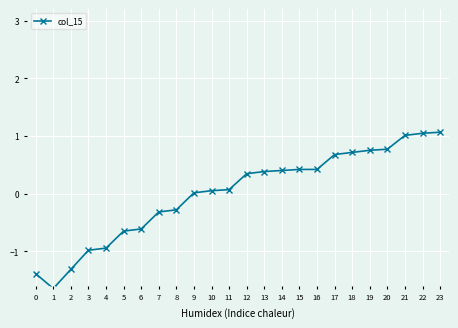

The value at 20 is 0.8. True or false?

True